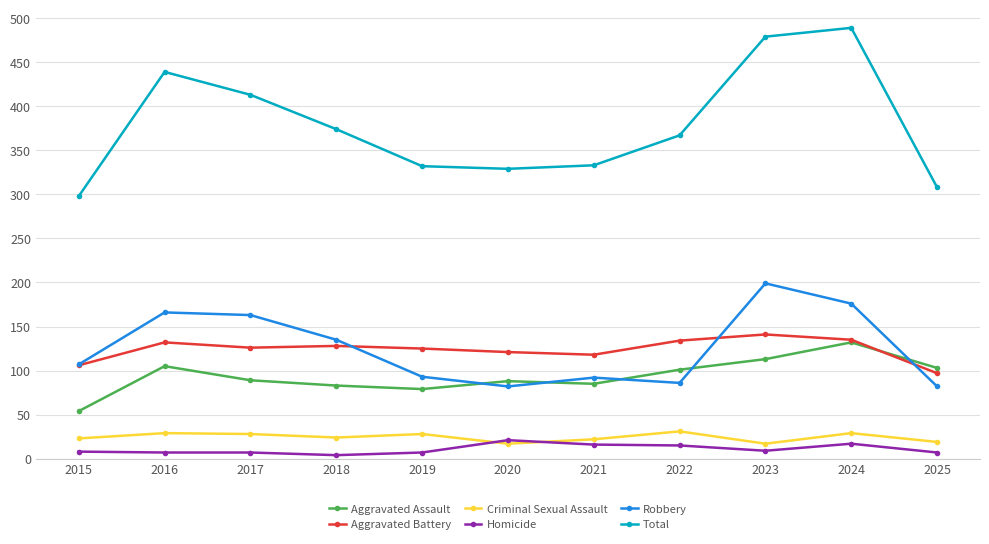

What is the difference between the maximum and second lowest values in the Total series?

181